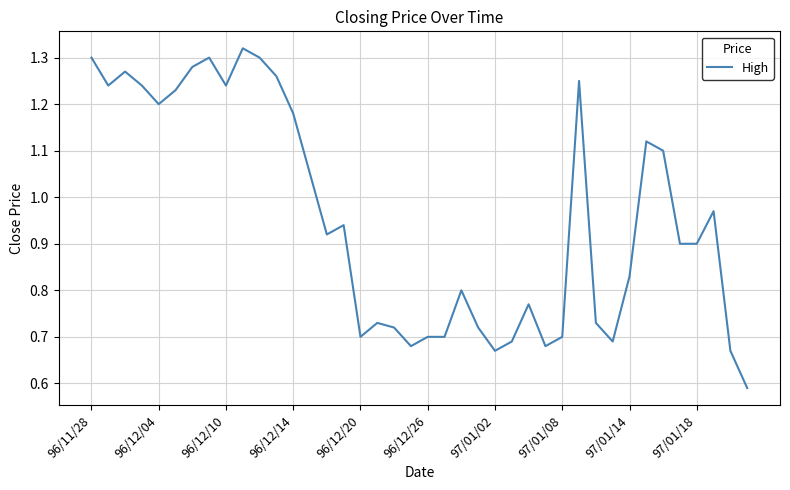

How many series are shown in this chart?

1